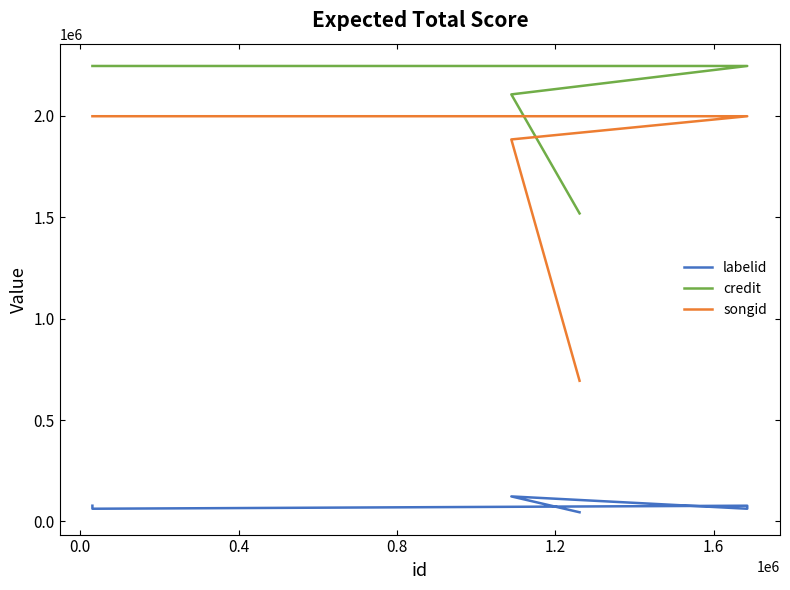

How many distinct data groups are displayed?

3